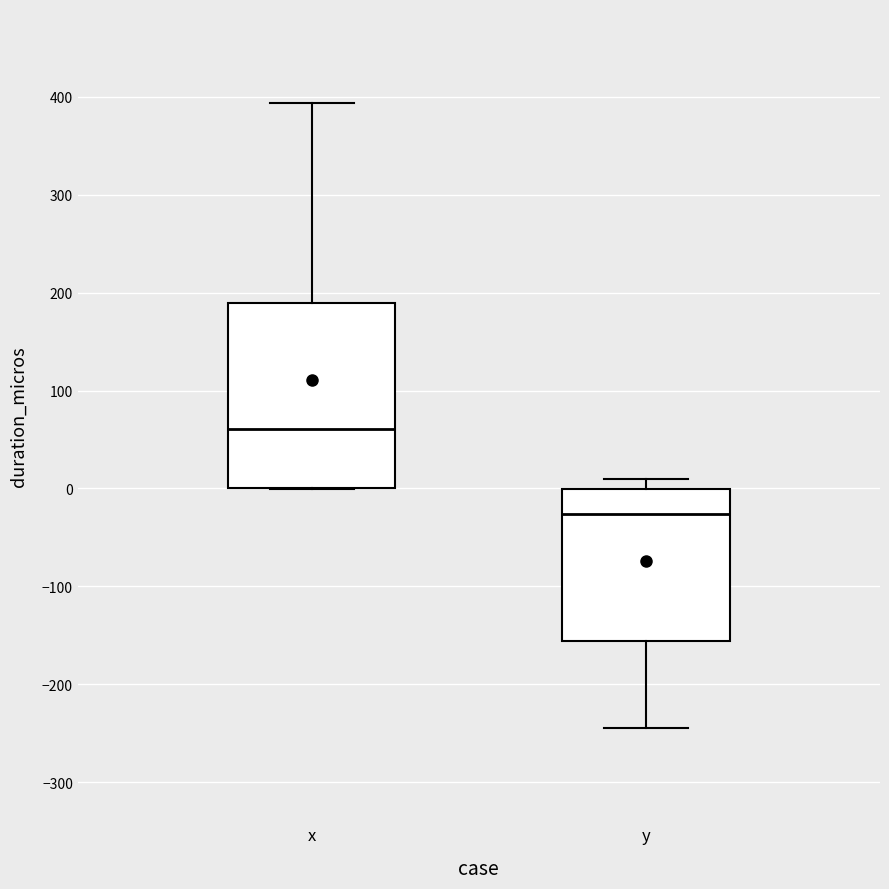

Which box is the tallest, from its lower edge to its upper edge?

x